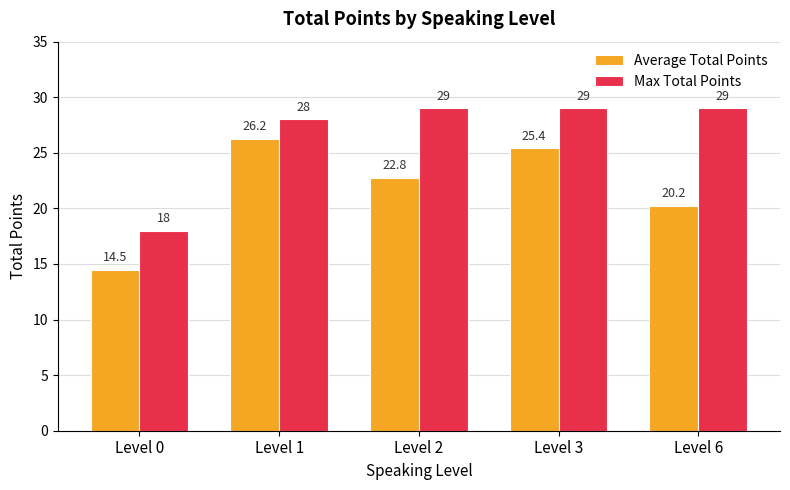

At which category does the chart reach its minimum across all series?

Level 0